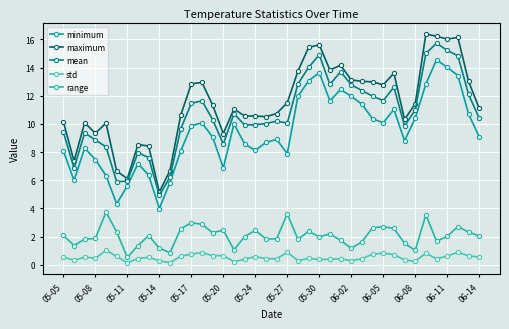

Does the chart have visible grid lines?

Yes